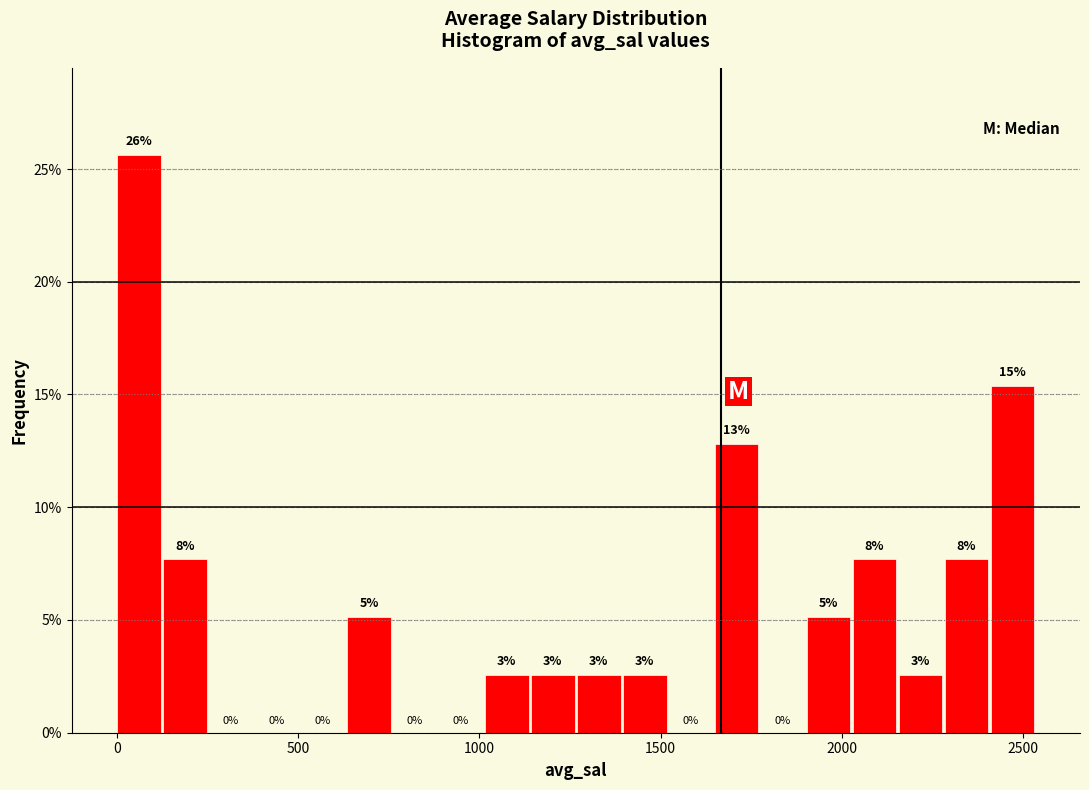

Read against the x-axis, roughly where is the centre of the tallest bar?

50